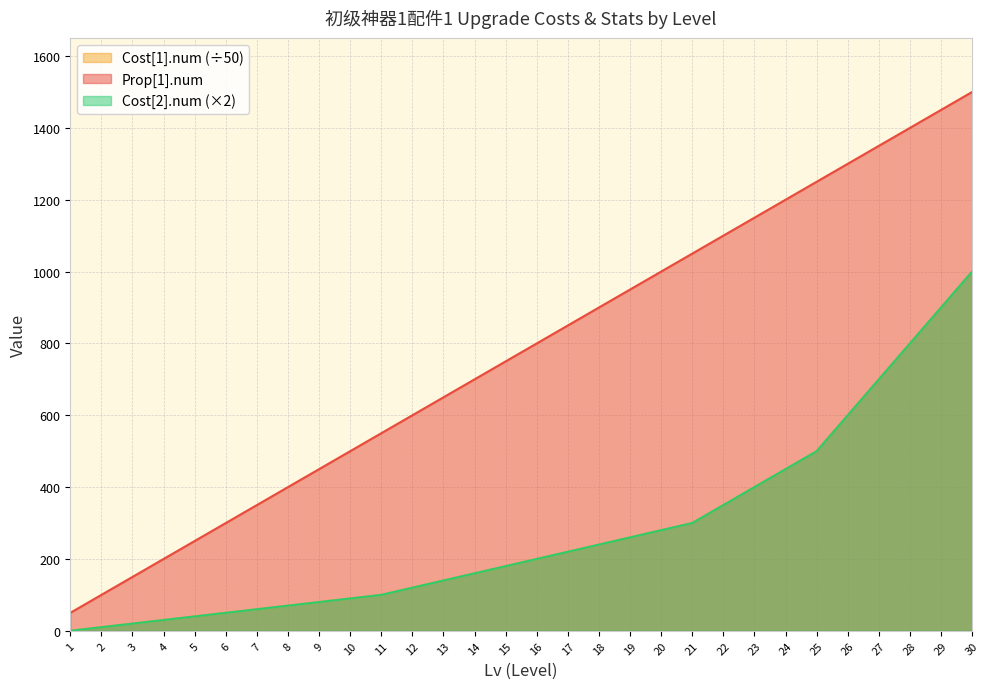

What is the greatest value displayed?

1500.0